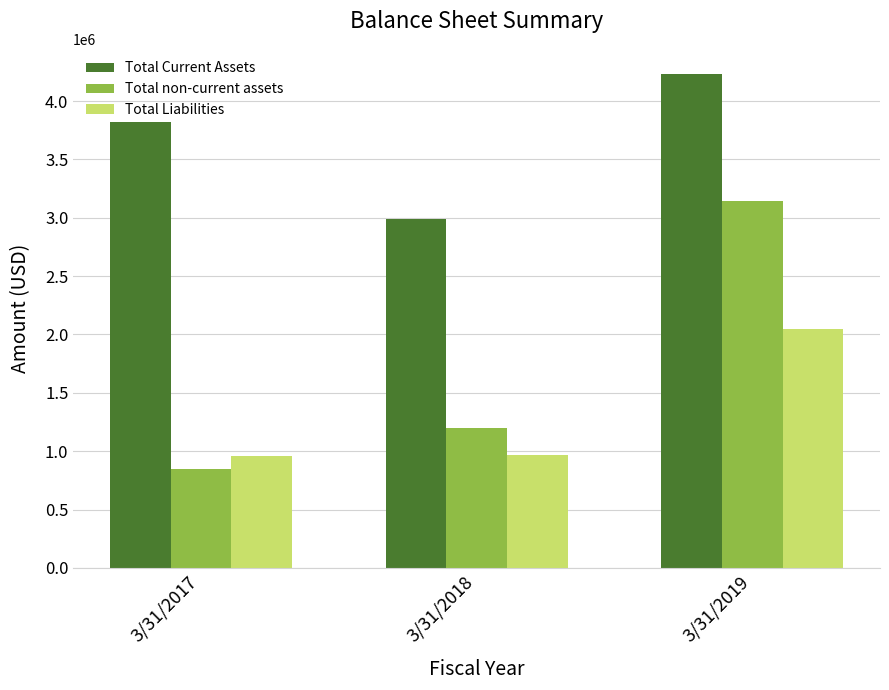

What is the maximum value shown in the chart?

4235963